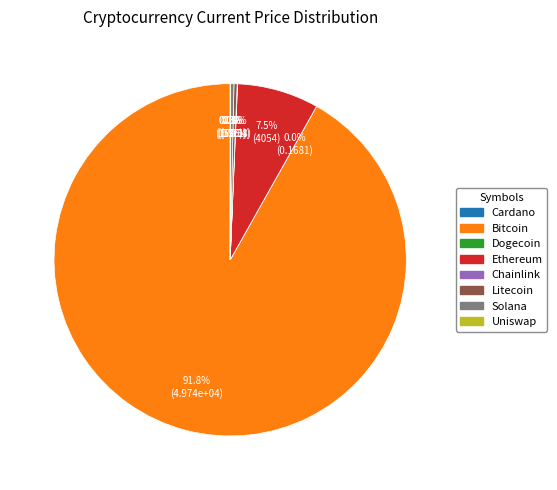

Does any single category account for the majority?

Yes